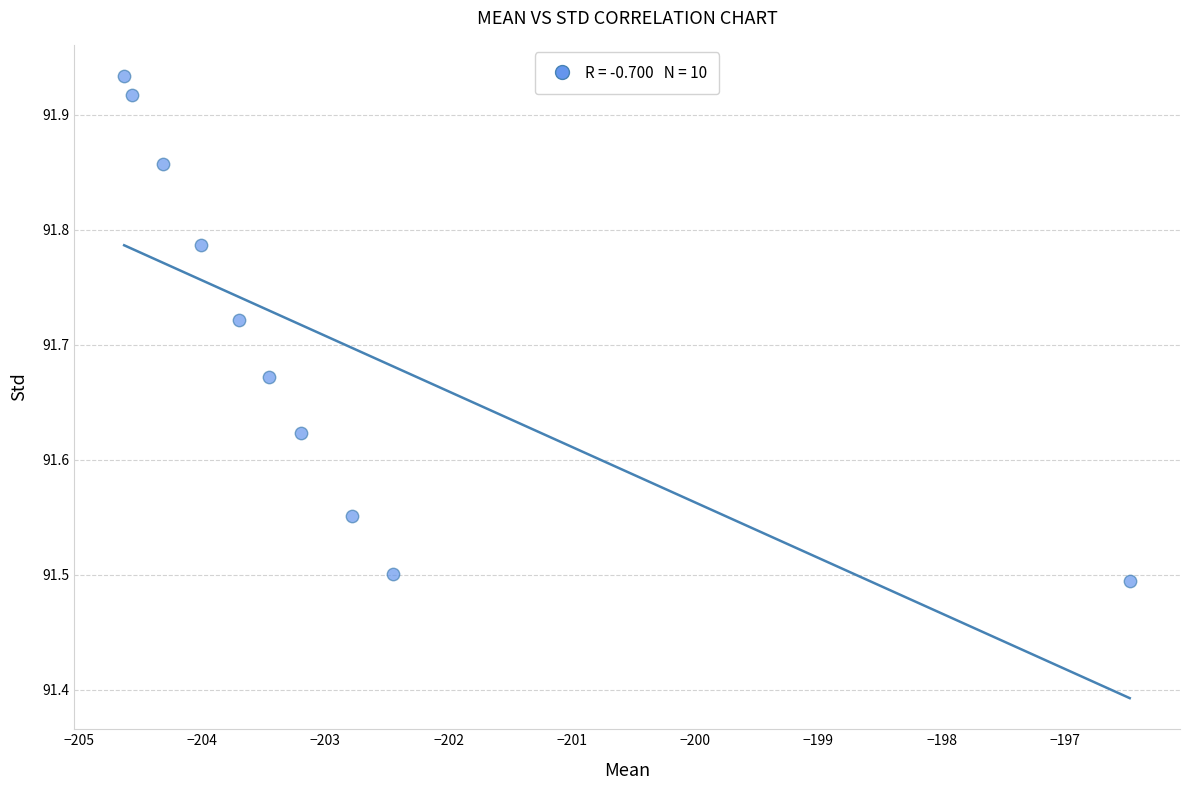

What is the range of Y values (max minus min)?

0.4